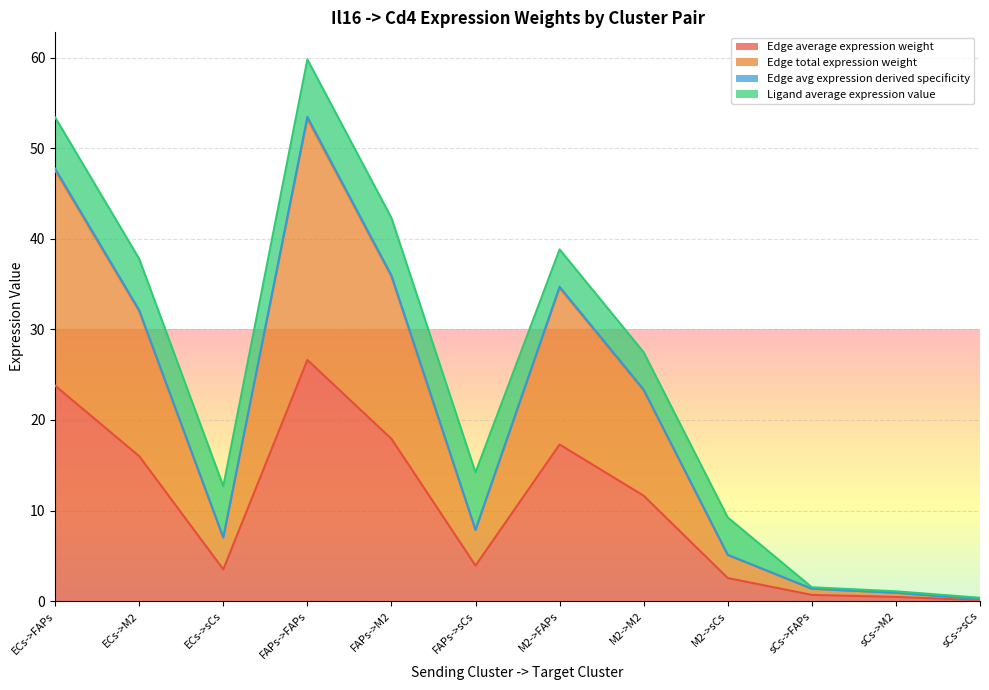

What is the average value of the Edge average expression weight series?

10.4